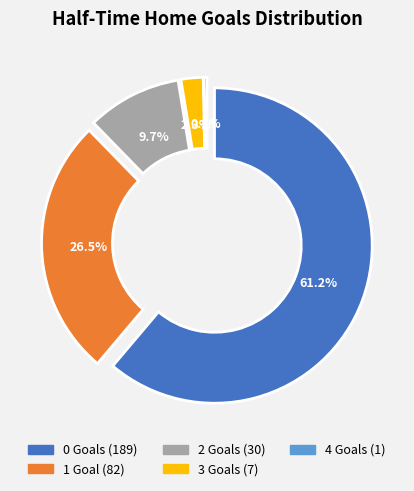

Count the number of slices in the pie.

5